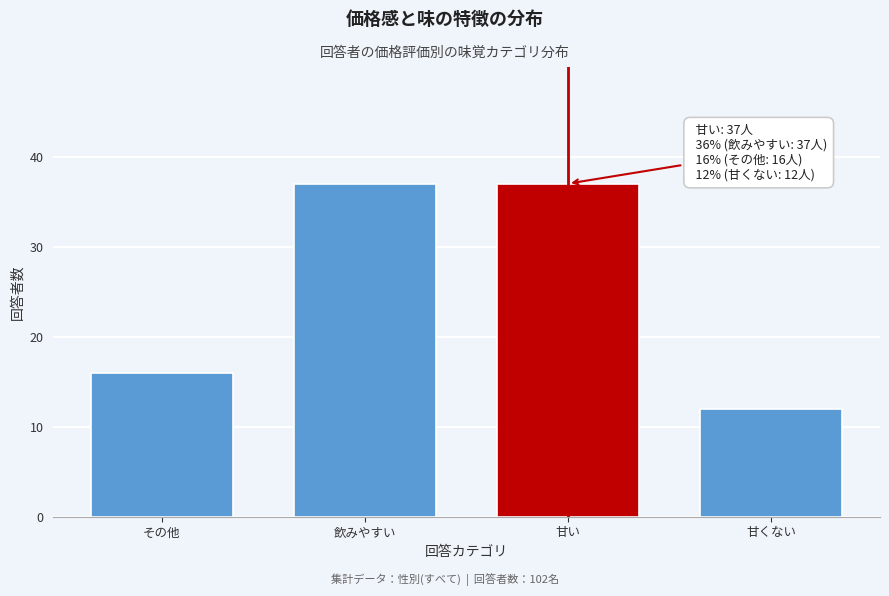

Reading left to right, list all the values displayed in this chart.

16	37	37	12